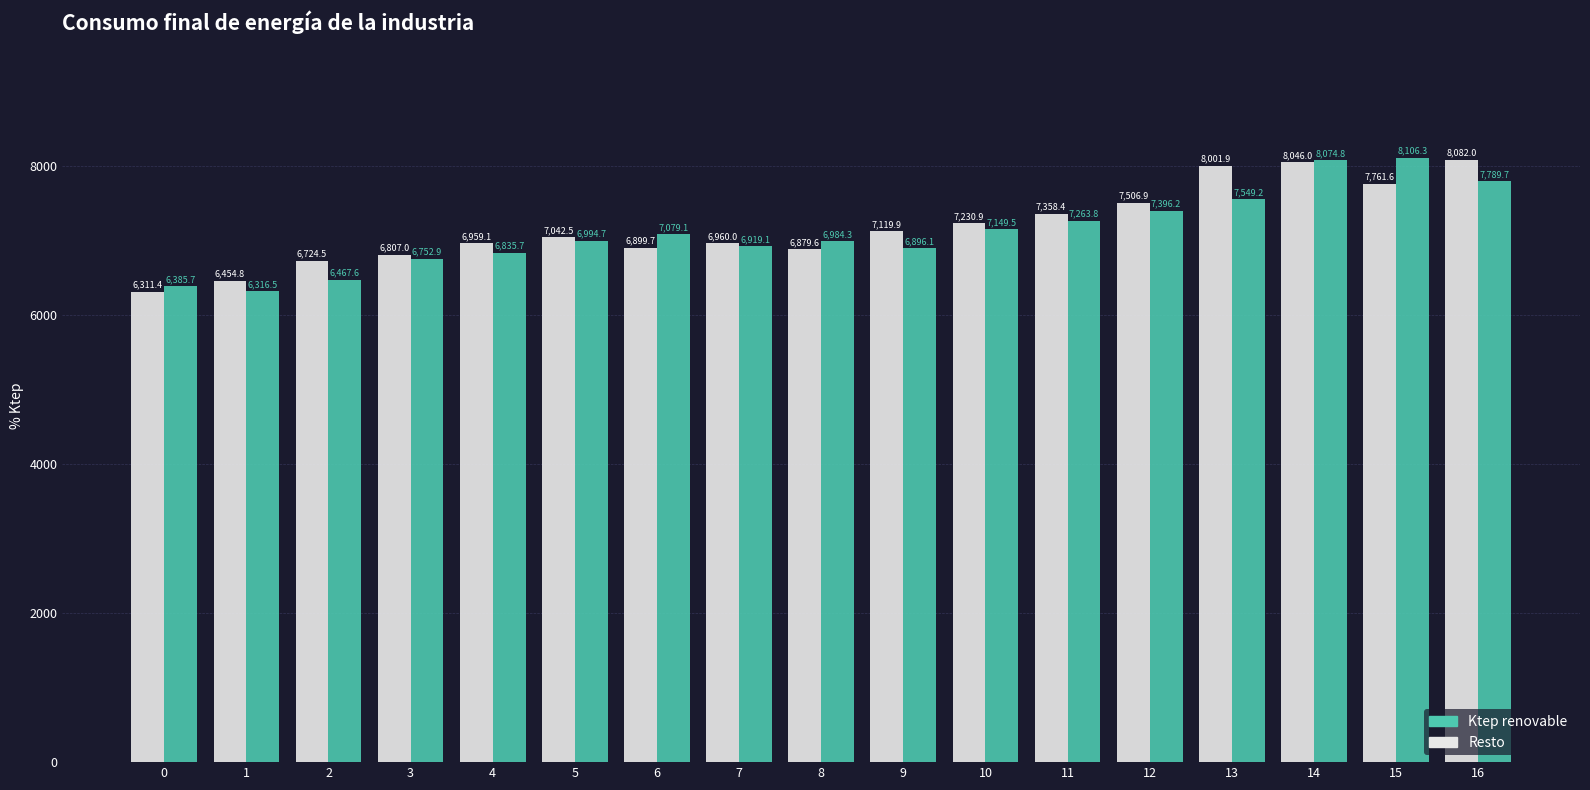

At which category does the chart reach its peak across all series?

15